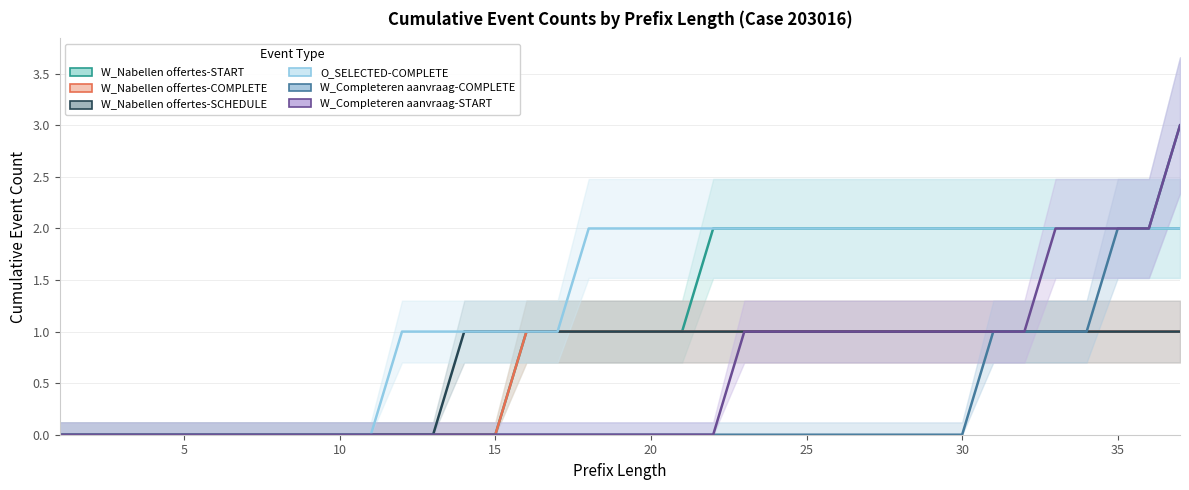

What is the maximum value for W_Nabellen offertes-COMPLETE?

1